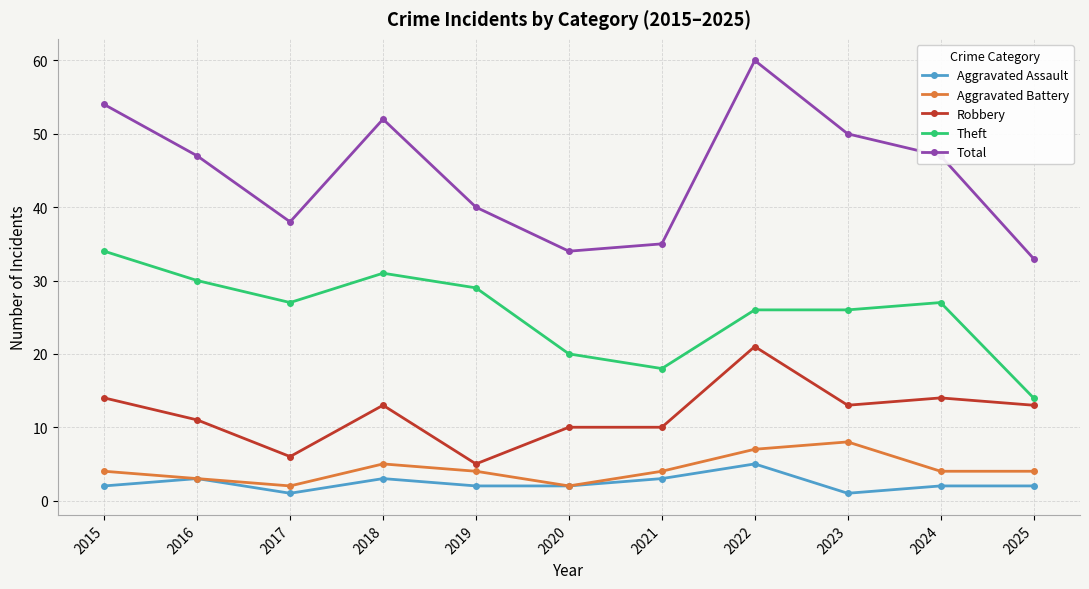

What is the total value across all series at 2023?

98